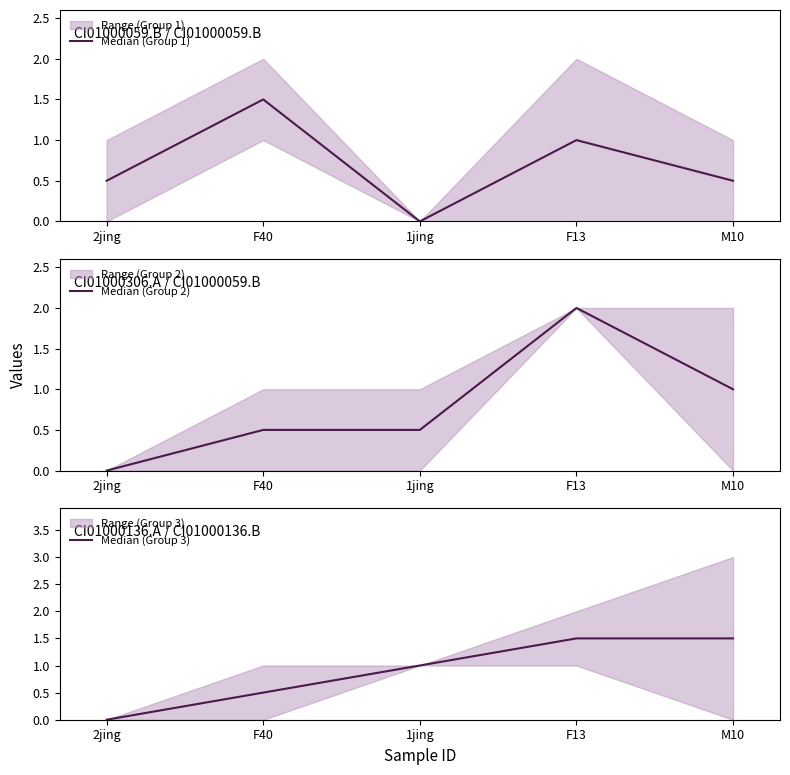

Rank the series by their maximum value, from lowest to highest.

Median (Group 1), Median (Group 3), Median (Group 2)